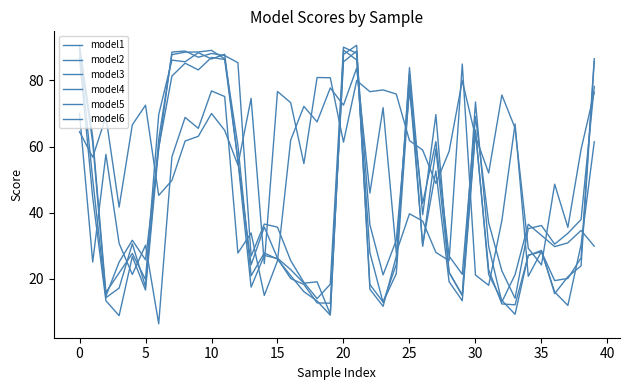

Does the chart display data point markers on the line(s)?

No